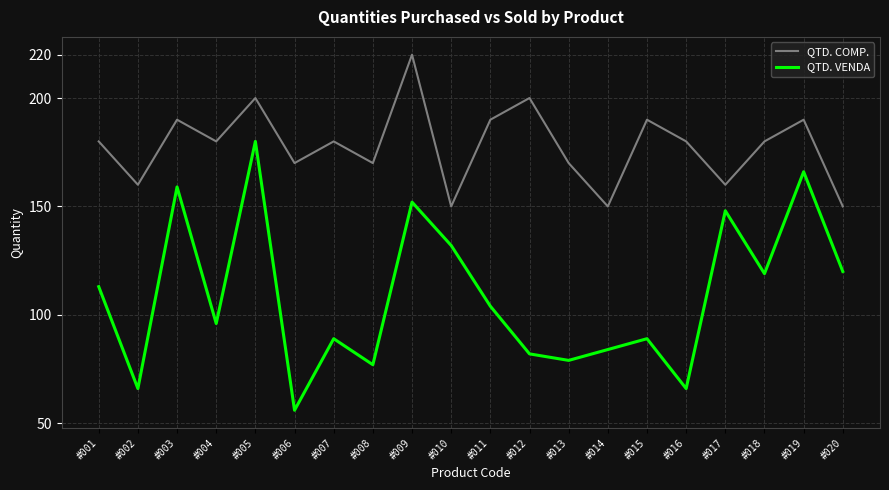

True or false: QTD. COMP. and QTD. VENDA intersect in this chart.

False